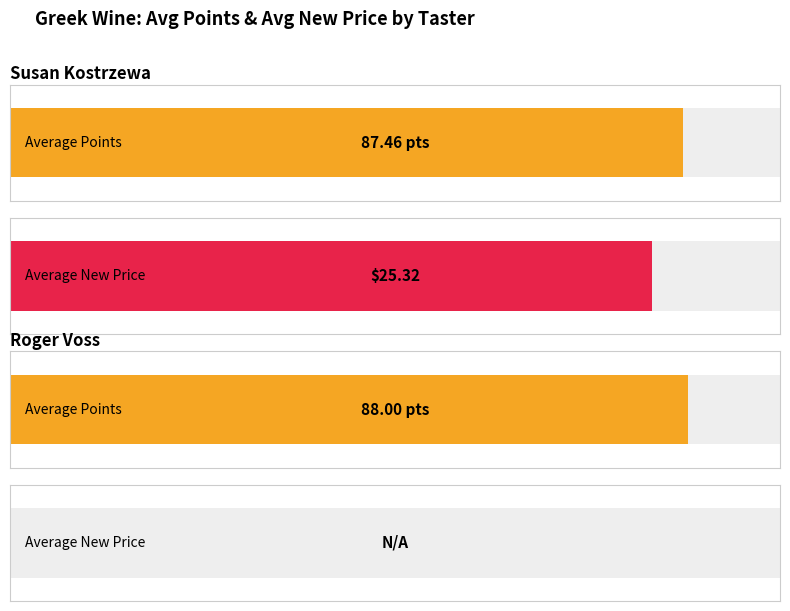

Is it true that ajuste_precio equals 0.6 at Susan Kostrzewa?

False